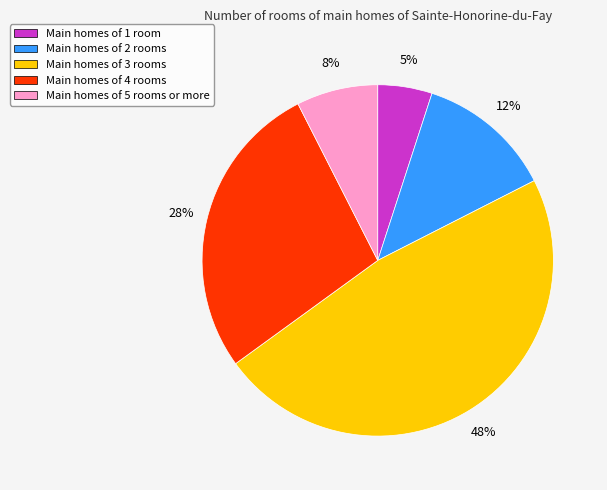

Between Main homes of 5 rooms or more and Main homes of 2 rooms, which is larger?

Main homes of 2 rooms